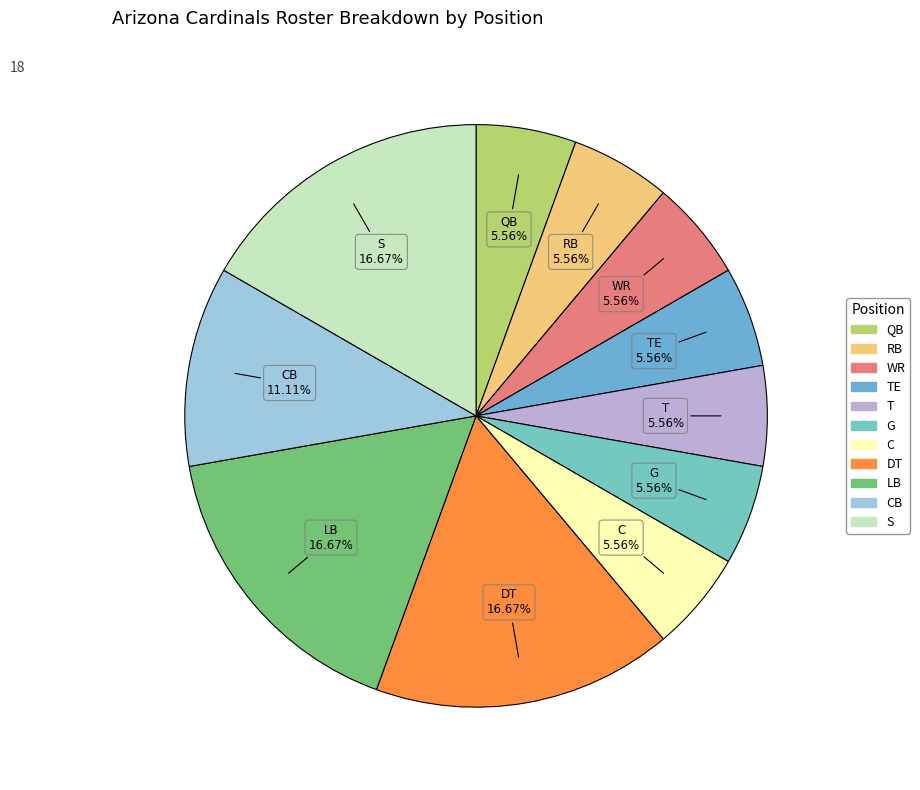

Is the sum of RB and T greater than half?

No